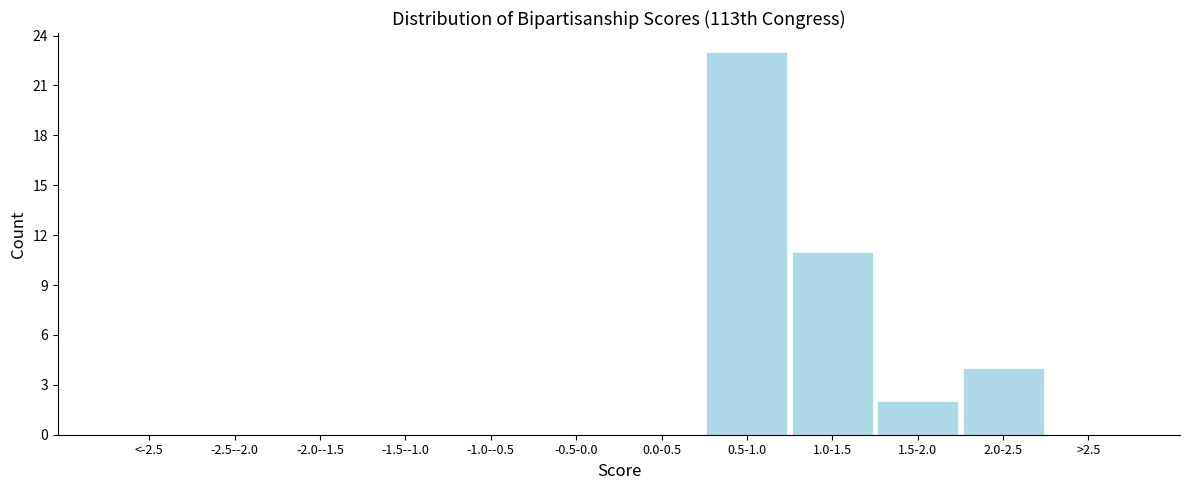

Reading left to right, what are all the values shown in this chart?

<-2.5=0	-2.5--2.0=0	-2.0--1.5=0	-1.5--1.0=0	-1.0--0.5=0	-0.5-0.0=0	0.0-0.5=0	0.5-1.0=23	1.0-1.5=11	1.5-2.0=2	2.0-2.5=4	>2.5=0